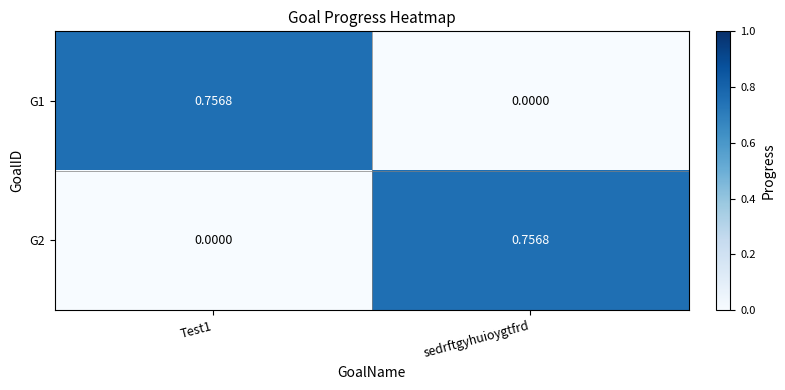

Where is G1 nearest to the value 0?

sedrftgyhuioygtfrd